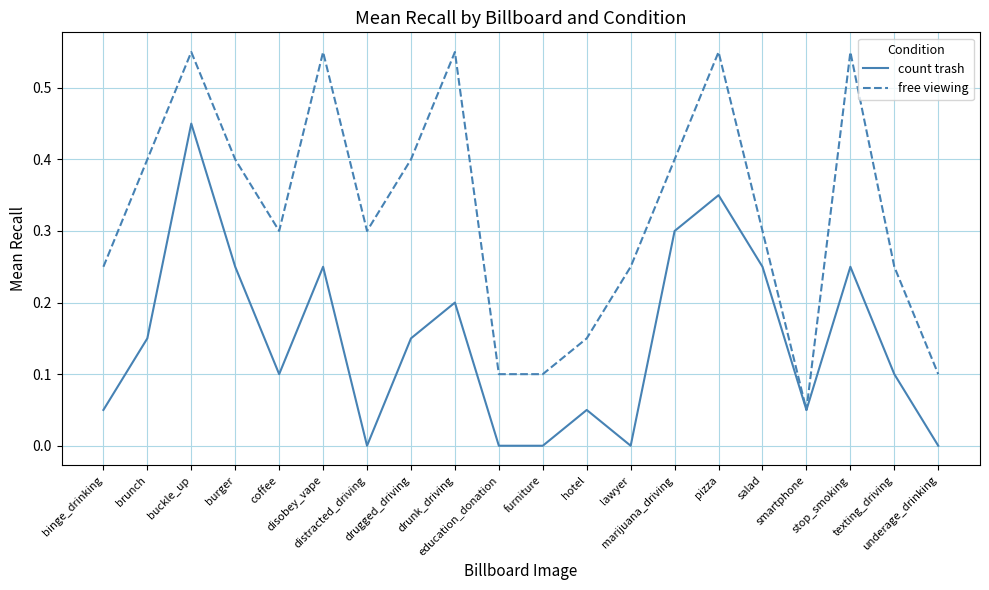

Is it true that free viewing equals 0.2 at texting_driving?

True